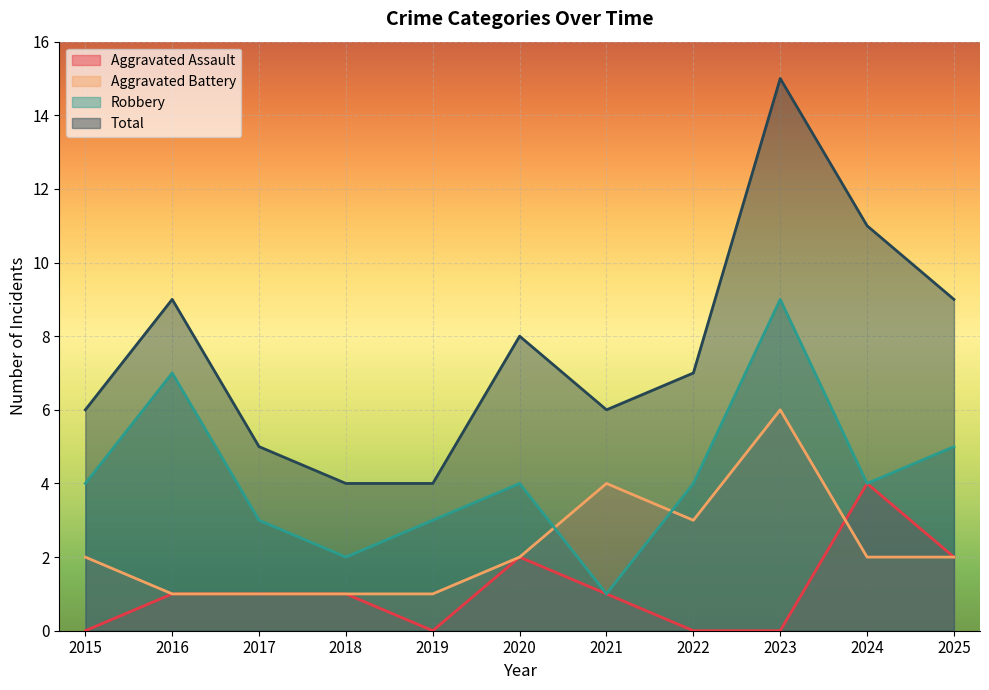

Reading left to right, what are all the values shown in this chart?

Aggravated Assault: 2015=0	2016=1	2017=1	2018=1	2019=0	2020=2	2021=1	2022=0	2023=0	2024=4	2025=2
Aggravated Battery: 2015=2	2016=1	2017=1	2018=1	2019=1	2020=2	2021=4	2022=3	2023=6	2024=2	2025=2
Robbery: 2015=4	2016=7	2017=3	2018=2	2019=3	2020=4	2021=1	2022=4	2023=9	2024=4	2025=5
Total: 2015=6	2016=9	2017=5	2018=4	2019=4	2020=8	2021=6	2022=7	2023=15	2024=11	2025=9